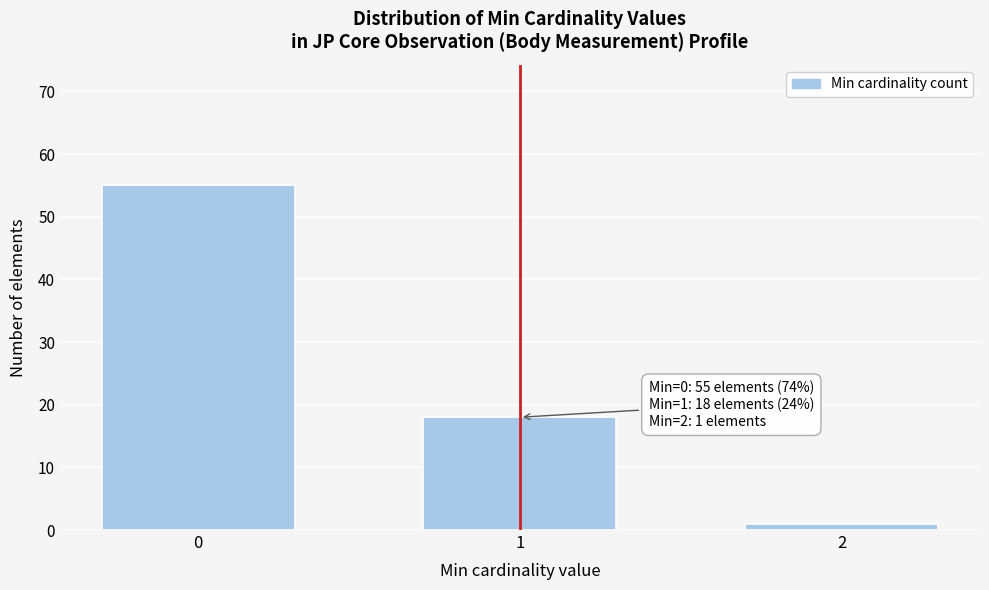

Reading left to right, extract all data points from this chart.

0=55	1=18	2=1